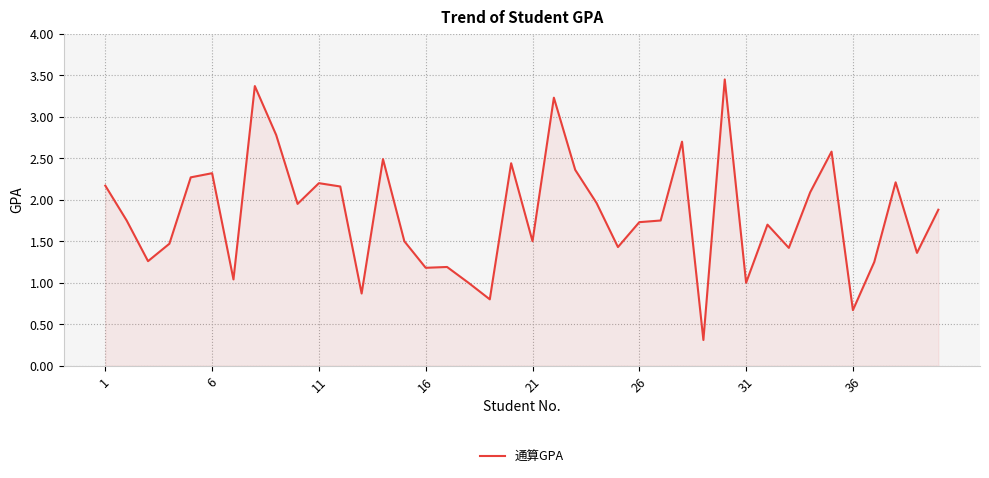

What is the smallest value displayed?

0.3